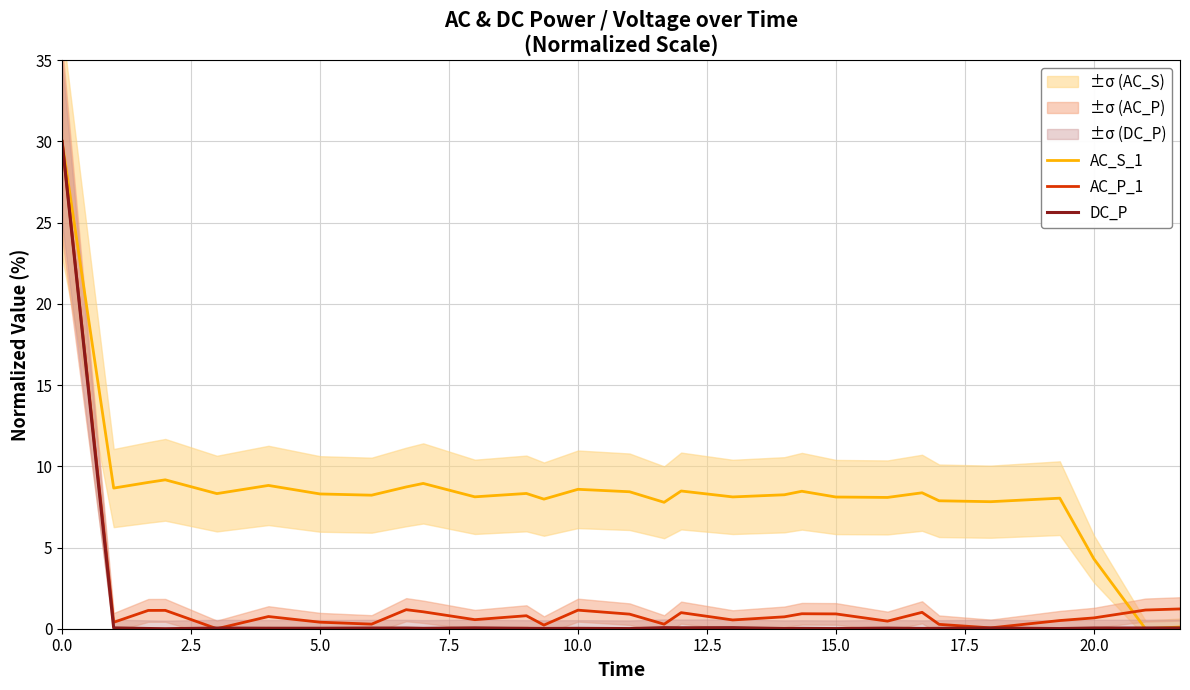

At how many categories does at least one series exceed 20?

1